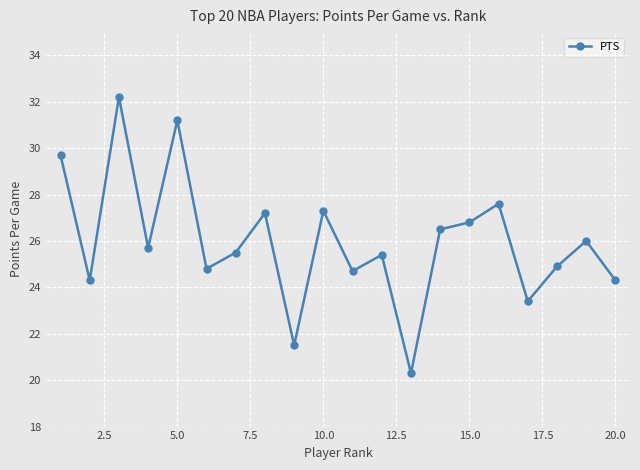

How many points are higher than both their immediate neighbors (excluding endpoints)?

7